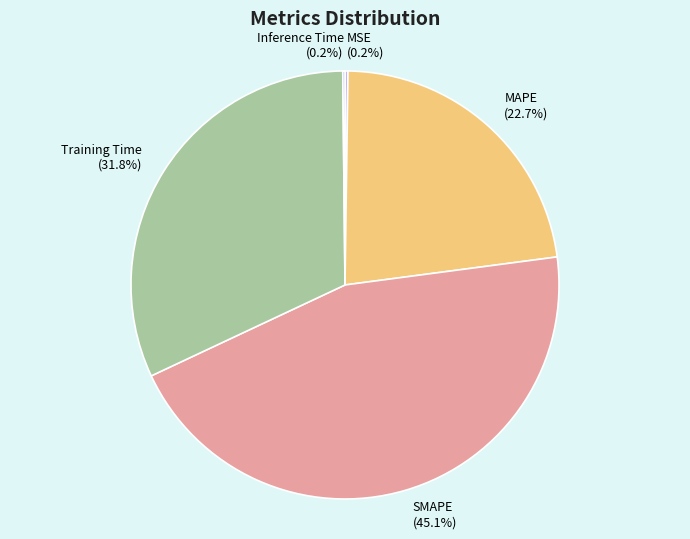

How much of the chart is everything except MAPE?

77.3%